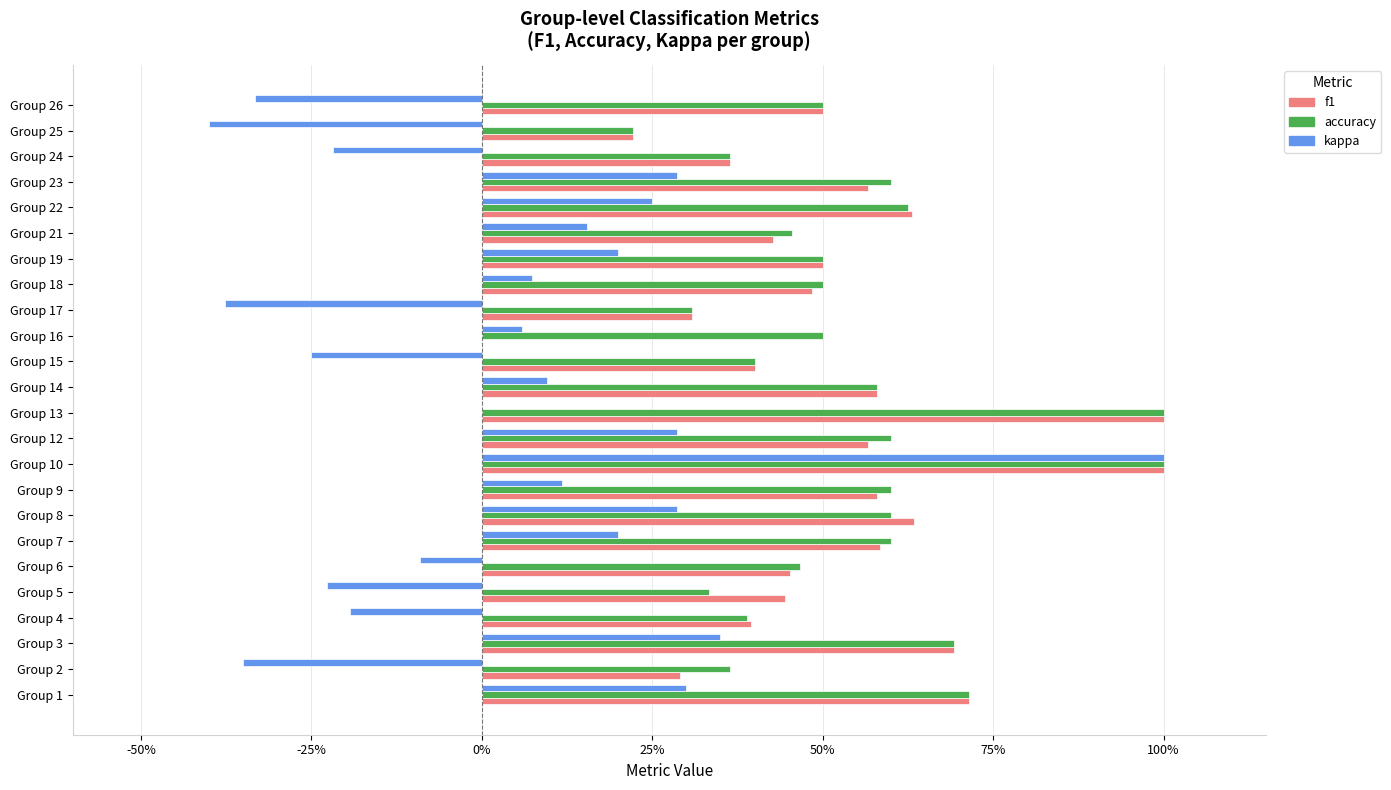

What is the average value of the kappa series?

0.1